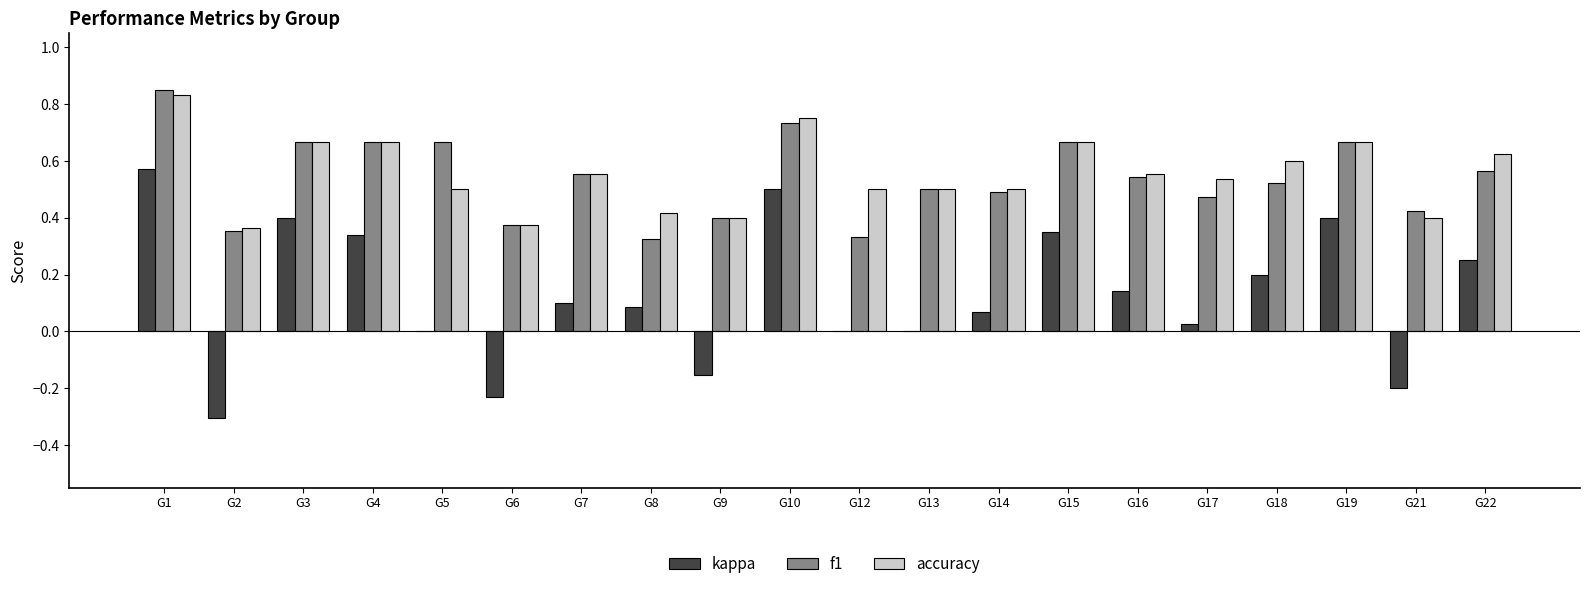

What is the total value across all series at G18?

1.3